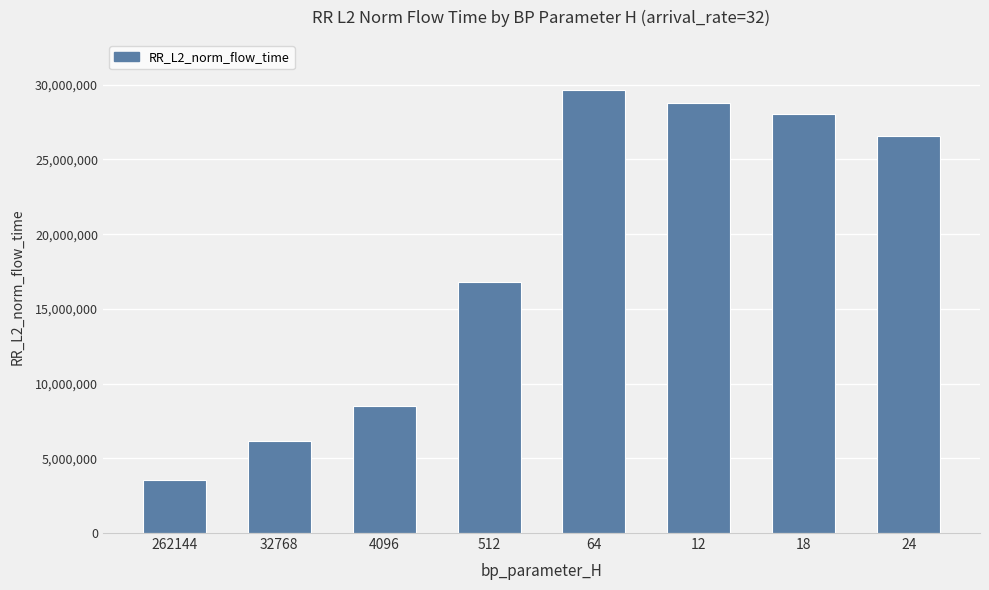

The value at 512 is 16780171.0. True or false?

True